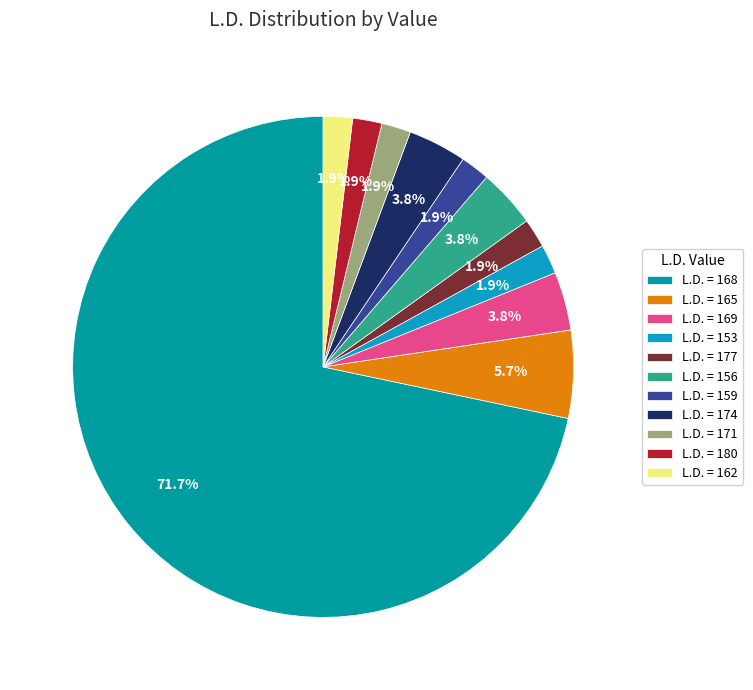

What is the ratio of the value at L.D. = 153 to the value at L.D. = 162?

1.0